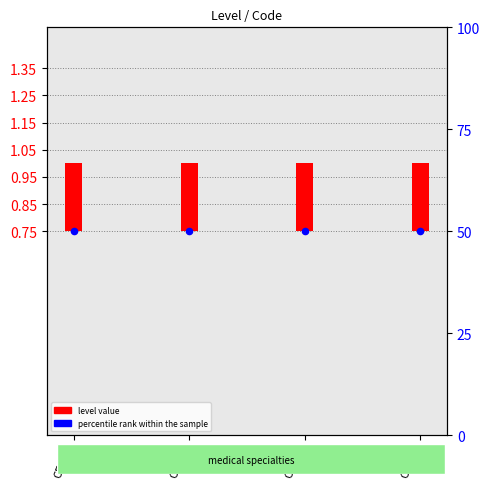

At which category is the sum across all series the highest?

CEX22